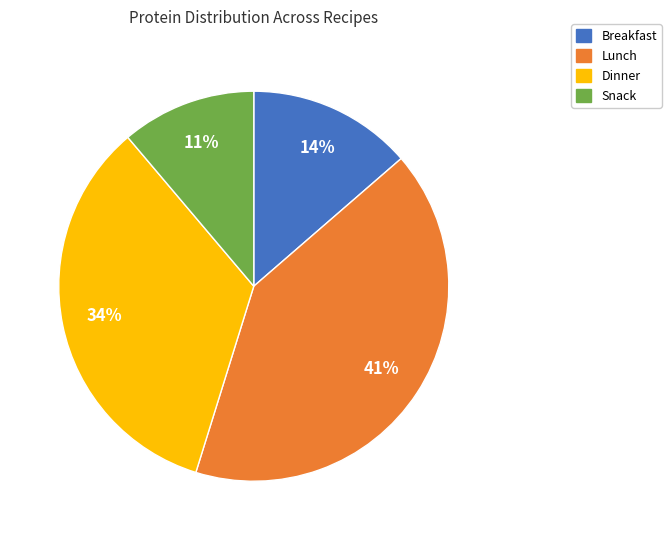

Is there any slice that represents more than half of the pie?

No